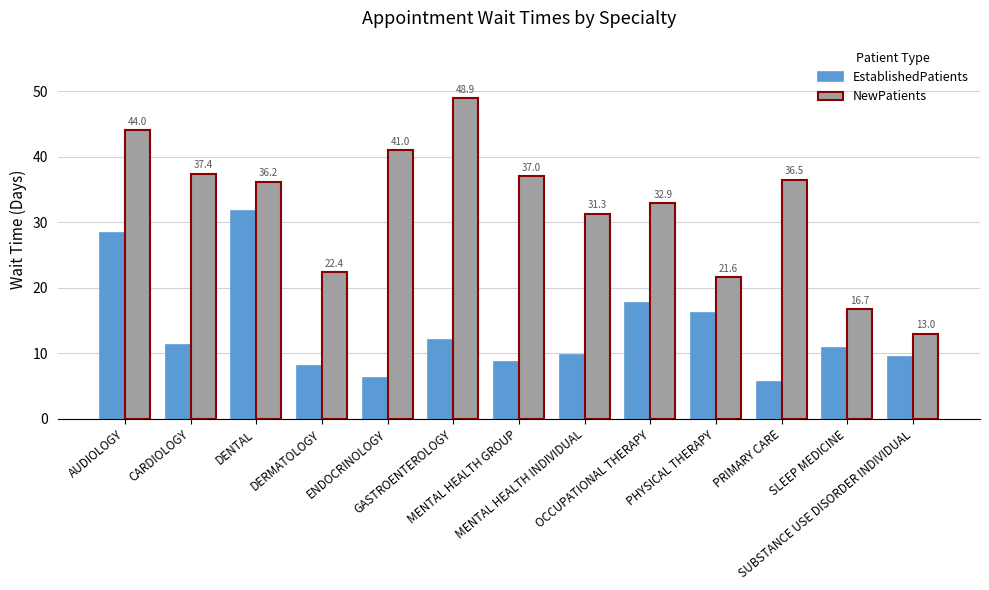

What is the total value across all series at AUDIOLOGY?

72.3